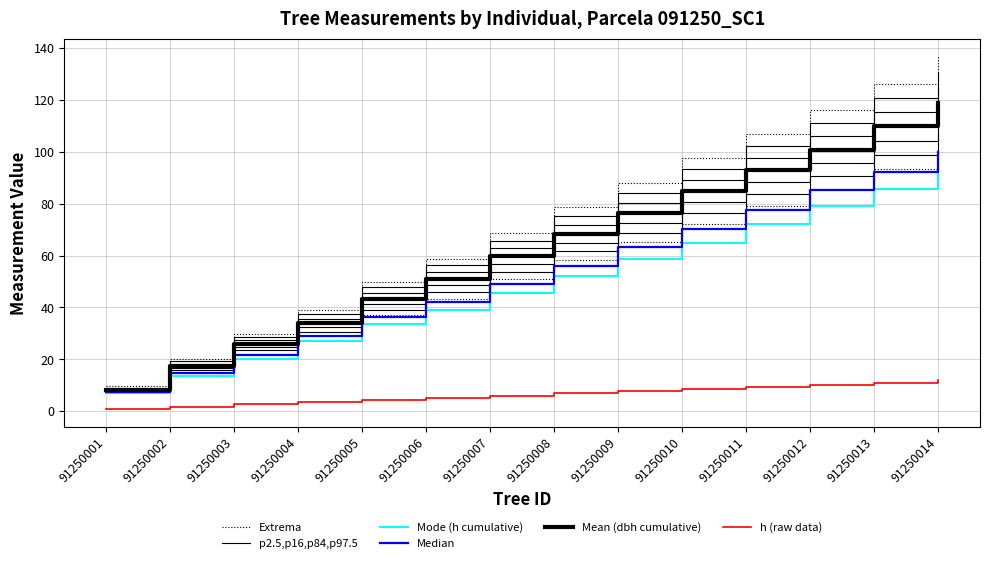

How many lines are shown in the chart?

6